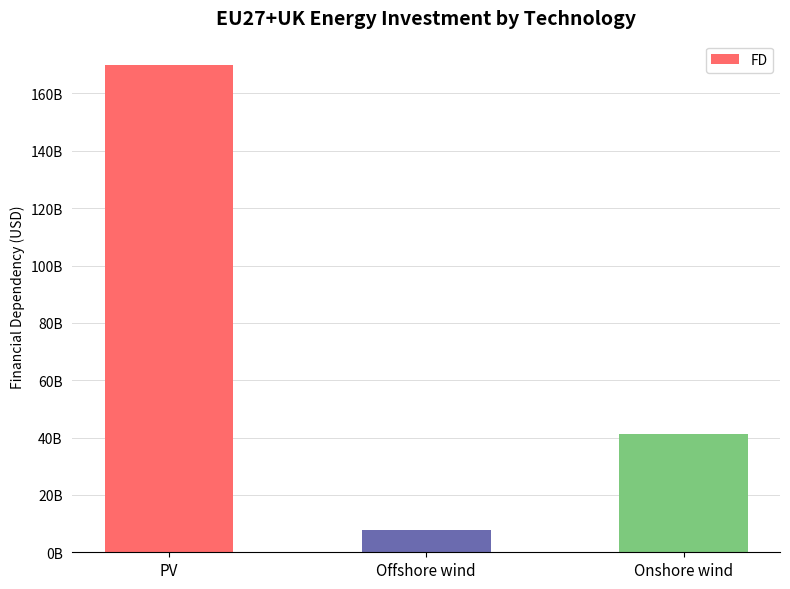

Does the chart contain any negative values?

No